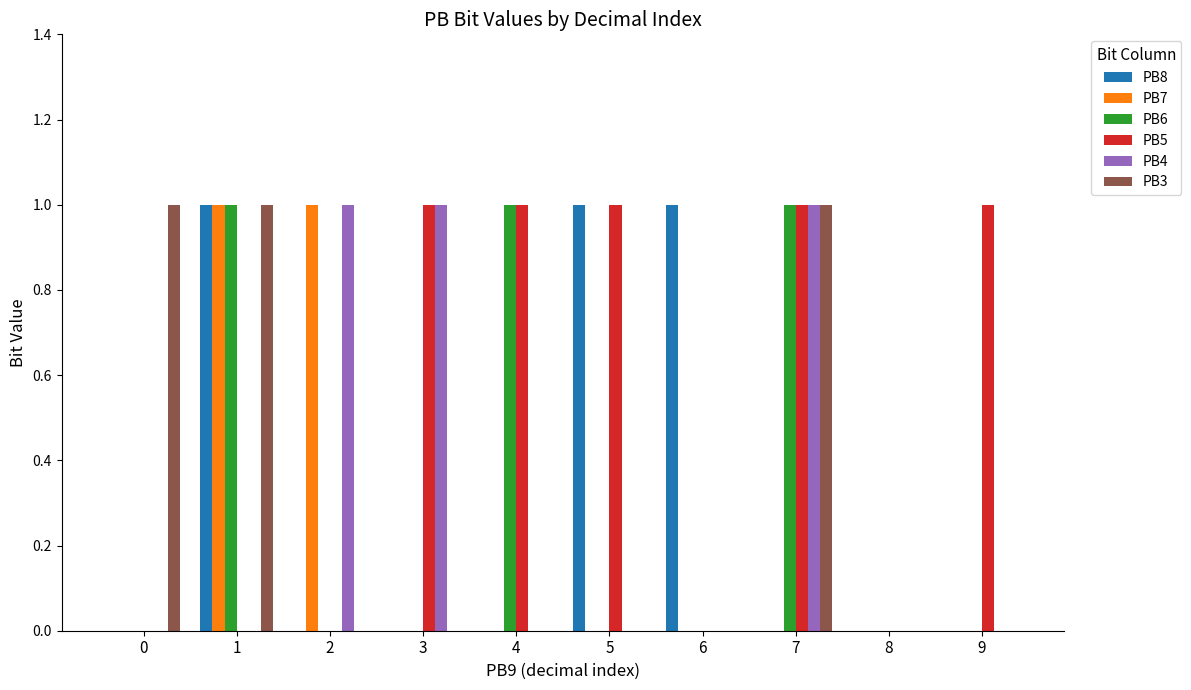

Reading left to right, what are all the values shown in this chart?

PB8: 0=0	1=1	2=0	3=0	4=0	5=1	6=1	7=0	8=0	9=0
PB7: 0=0	1=1	2=1	3=0	4=0	5=0	6=0	7=0	8=0	9=0
PB6: 0=0	1=1	2=0	3=0	4=1	5=0	6=0	7=1	8=0	9=0
PB5: 0=0	1=0	2=0	3=1	4=1	5=1	6=0	7=1	8=0	9=1
PB4: 0=0	1=0	2=1	3=1	4=0	5=0	6=0	7=1	8=0	9=0
PB3: 0=1	1=1	2=0	3=0	4=0	5=0	6=0	7=1	8=0	9=0